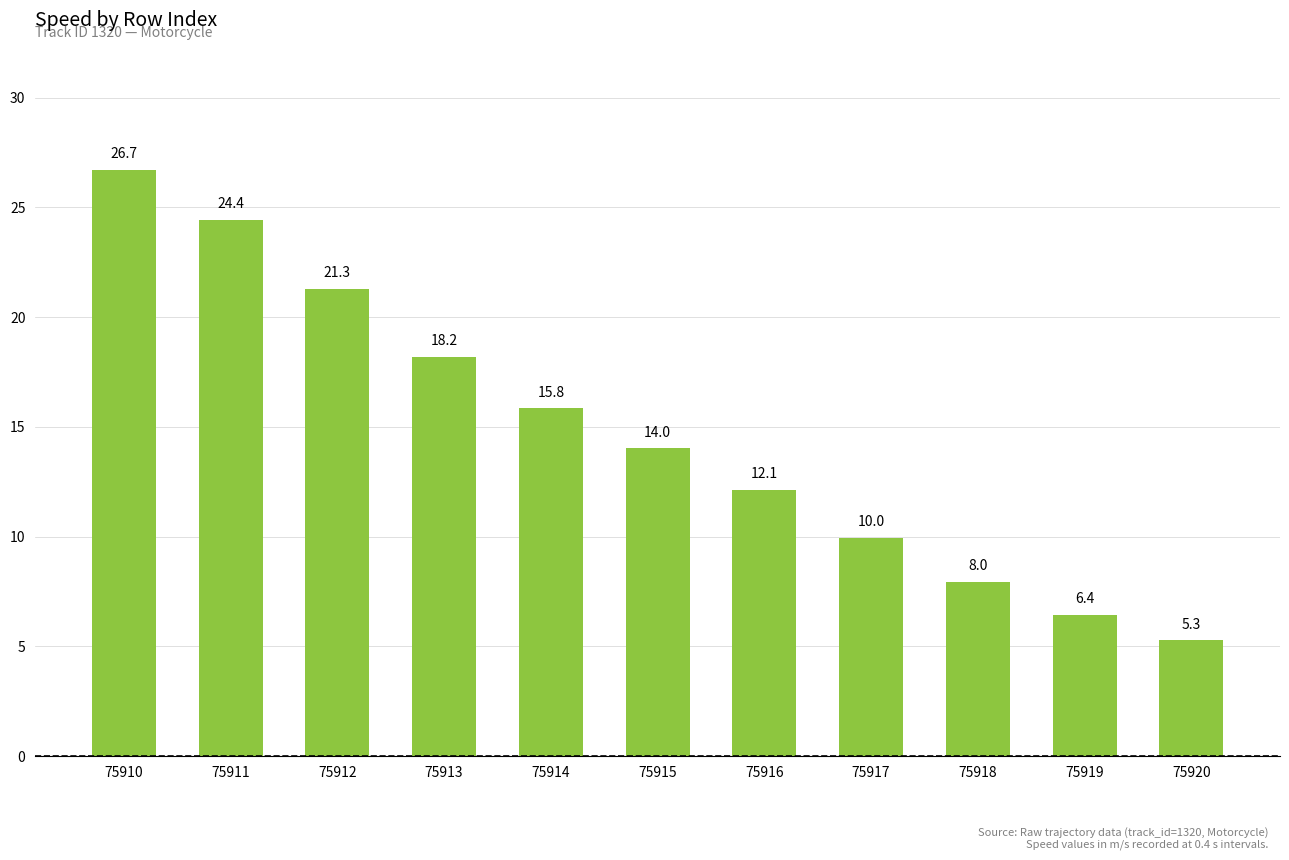

Approximately how many times larger is the value at 75912 compared to 75910?

0.8